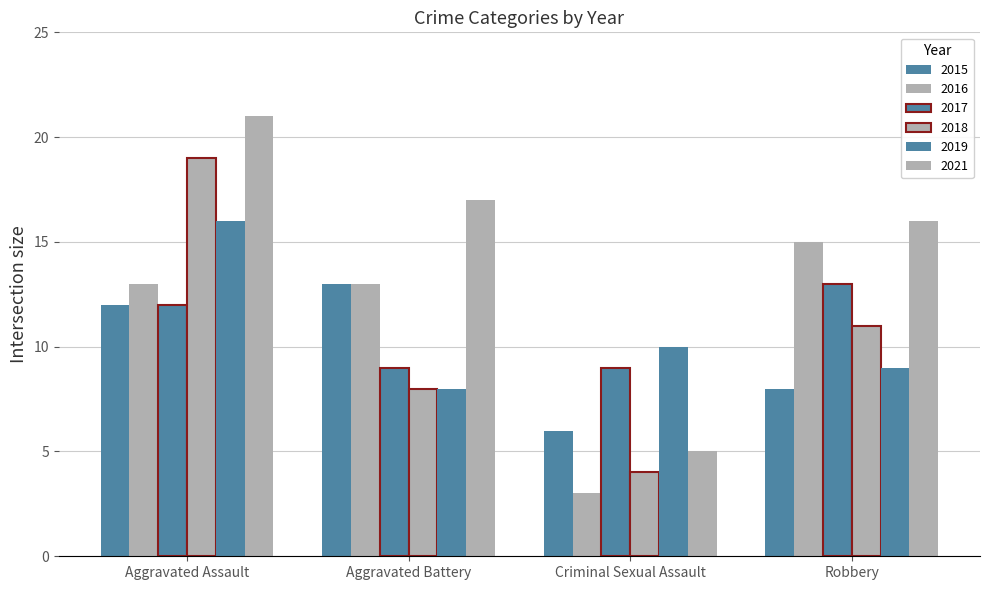

At how many categories does at least one series exceed 14?

3